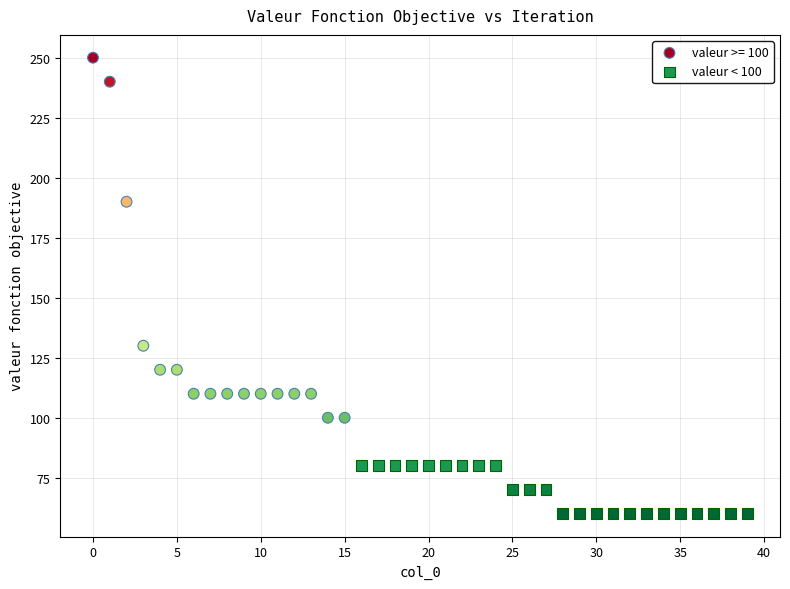

Which series has the largest Y range (max minus min)?

valeur >= 100